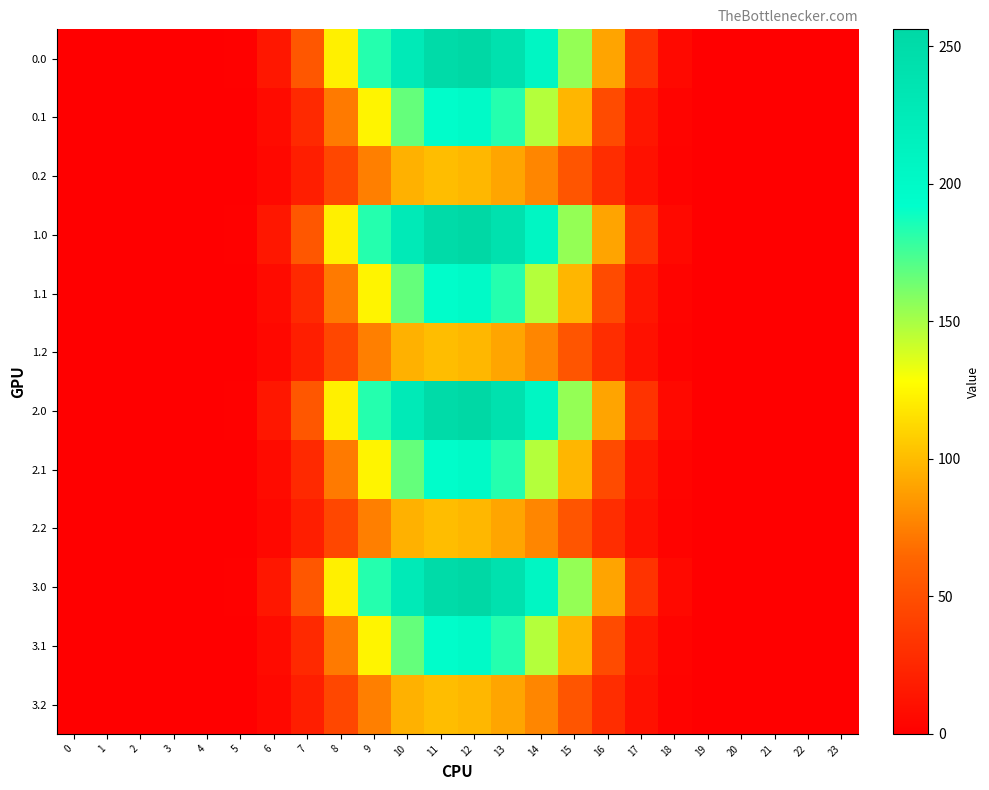

Reading right to left, transcribe all the data shown in this chart.

0.0: 23=0.0	22=0.0	21=0.0	20=0.0	19=0.1	18=6.3	17=32.7	16=90.2	15=155.0	14=206.4	13=241.8	12=256.1	11=252.0	10=226.5	9=182.6	8=121.8	7=55.3	6=14.7	5=1.4	4=0.0	3=0.0	2=0.0	1=0.0	0=0.0
0.1: 23=0.0	22=0.0	21=0.0	20=0.0	19=0.1	18=3.1	17=14.3	16=47.7	15=98.0	14=146.6	13=182.7	12=199.7	11=194.6	10=166.7	9=124.0	8=72.5	7=26.4	6=7.4	5=0.8	4=0.0	3=0.0	2=0.0	1=0.0	0=0.0
0.2: 23=0.0	22=0.0	21=0.0	20=0.0	19=0.0	18=2.8	17=11.2	16=28.9	15=53.9	14=77.9	13=91.0	12=98.5	11=100.9	10=95.7	9=74.8	8=45.5	7=19.4	6=5.7	5=0.6	4=0.0	3=0.0	2=0.0	1=0.0	0=0.0
1.0: 23=0.0	22=0.0	21=0.0	20=0.0	19=0.1	18=6.3	17=32.7	16=90.2	15=155.0	14=206.4	13=241.8	12=256.1	11=252.0	10=226.5	9=182.6	8=121.8	7=55.3	6=14.7	5=1.4	4=0.0	3=0.0	2=0.0	1=0.0	0=0.0
1.1: 23=0.0	22=0.0	21=0.0	20=0.0	19=0.1	18=3.1	17=14.3	16=47.7	15=98.0	14=146.6	13=182.7	12=199.7	11=194.6	10=166.7	9=124.0	8=72.5	7=26.4	6=7.4	5=0.8	4=0.0	3=0.0	2=0.0	1=0.0	0=0.0
1.2: 23=0.0	22=0.0	21=0.0	20=0.0	19=0.0	18=2.8	17=11.2	16=28.9	15=53.9	14=77.9	13=91.0	12=98.5	11=100.9	10=95.7	9=74.8	8=45.5	7=19.4	6=5.7	5=0.6	4=0.0	3=0.0	2=0.0	1=0.0	0=0.0
2.0: 23=0.0	22=0.0	21=0.0	20=0.0	19=0.1	18=6.3	17=32.7	16=90.2	15=155.0	14=206.4	13=241.8	12=256.1	11=252.0	10=226.5	9=182.6	8=121.8	7=55.3	6=14.7	5=1.4	4=0.0	3=0.0	2=0.0	1=0.0	0=0.0
2.1: 23=0.0	22=0.0	21=0.0	20=0.0	19=0.1	18=3.1	17=14.3	16=47.7	15=98.0	14=146.6	13=182.7	12=199.7	11=194.6	10=166.7	9=124.0	8=72.5	7=26.4	6=7.4	5=0.8	4=0.0	3=0.0	2=0.0	1=0.0	0=0.0
2.2: 23=0.0	22=0.0	21=0.0	20=0.0	19=0.0	18=2.8	17=11.2	16=28.9	15=53.9	14=77.9	13=91.0	12=98.5	11=100.9	10=95.7	9=74.8	8=45.5	7=19.4	6=5.7	5=0.6	4=0.0	3=0.0	2=0.0	1=0.0	0=0.0
3.0: 23=0.0	22=0.0	21=0.0	20=0.0	19=0.1	18=6.3	17=32.7	16=90.2	15=155.0	14=206.4	13=241.8	12=256.1	11=252.0	10=226.5	9=182.6	8=121.8	7=55.3	6=14.7	5=1.4	4=0.0	3=0.0	2=0.0	1=0.0	0=0.0
3.1: 23=0.0	22=0.0	21=0.0	20=0.0	19=0.1	18=3.1	17=14.3	16=47.7	15=98.0	14=146.6	13=182.7	12=199.7	11=194.6	10=166.7	9=124.0	8=72.5	7=26.4	6=7.4	5=0.8	4=0.0	3=0.0	2=0.0	1=0.0	0=0.0
3.2: 23=0.0	22=0.0	21=0.0	20=0.0	19=0.0	18=2.8	17=11.2	16=28.9	15=53.9	14=77.9	13=91.0	12=98.5	11=100.9	10=95.7	9=74.8	8=45.5	7=19.4	6=5.7	5=0.6	4=0.0	3=0.0	2=0.0	1=0.0	0=0.0